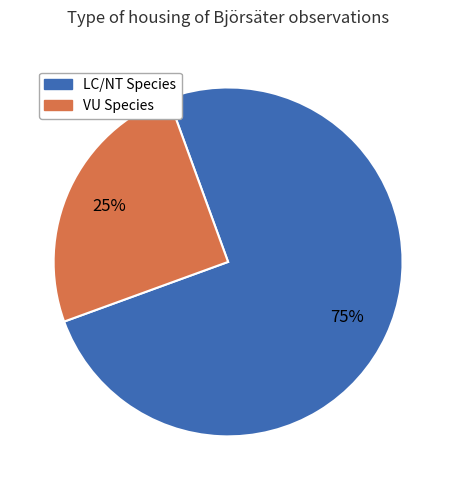

Does any single category account for the majority?

Yes